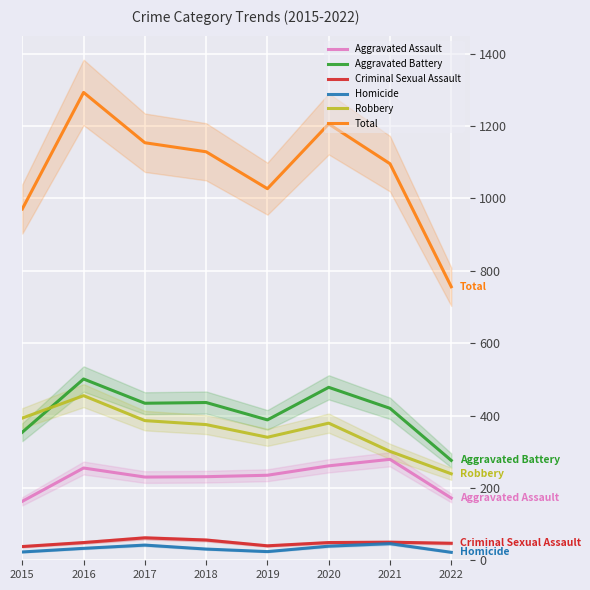

Where does the Robbery series first go above 379?

2015